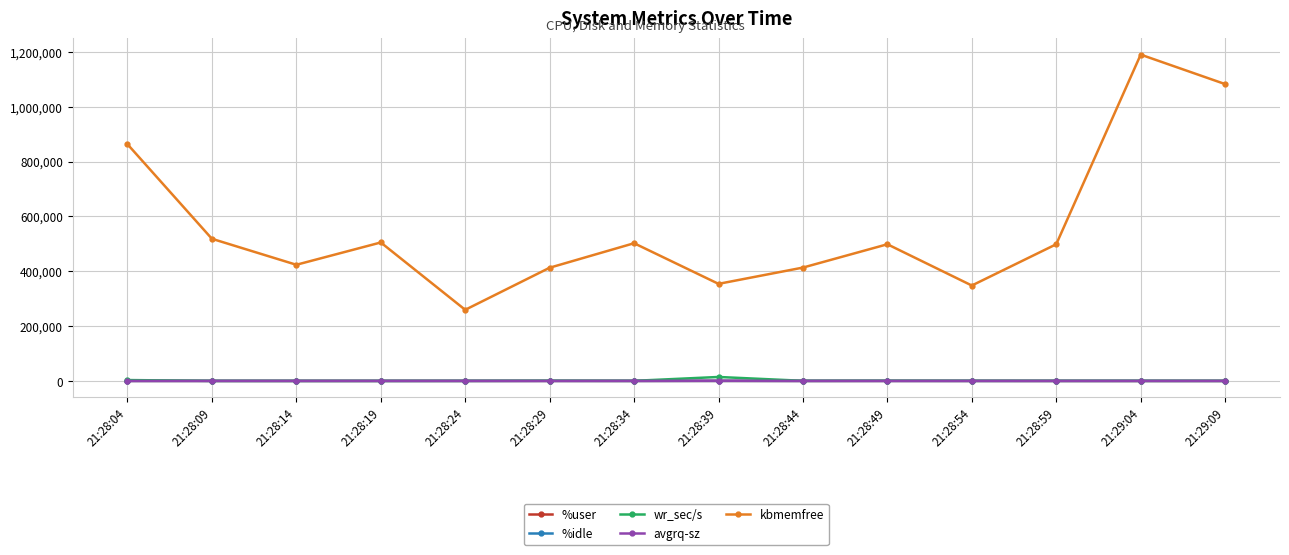

True or false: %idle and kbmemfree cross at least once.

False